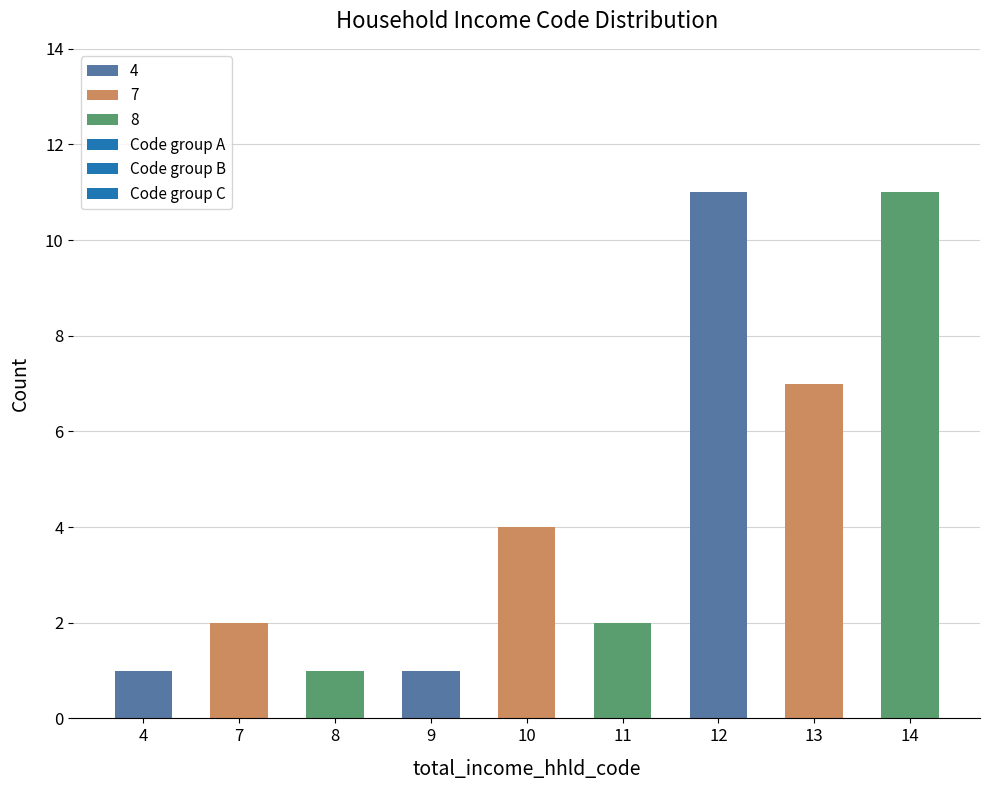

How many bars are there in total?

9